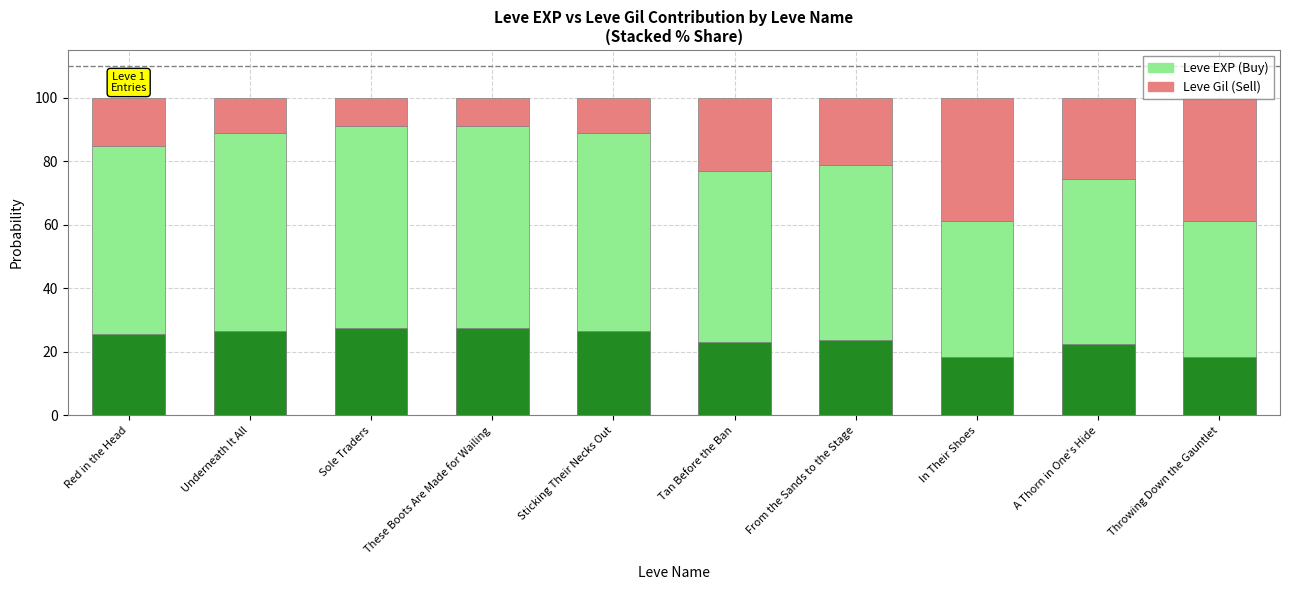

True or false: Leve EXP (Buy) has a value of 31.9 at Tan Before the Ban.

False